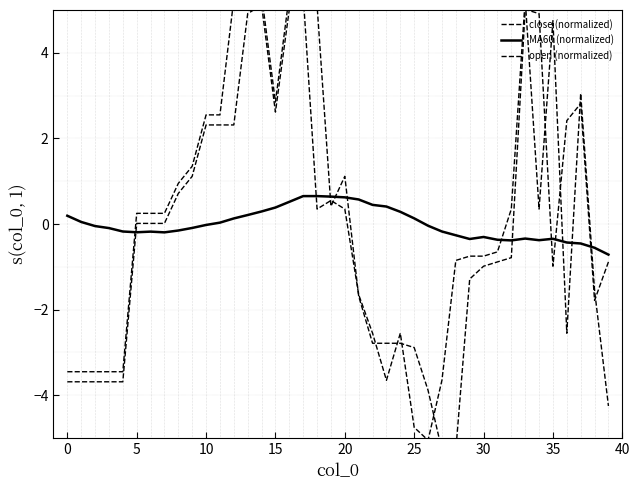

At which category is the sum across all series the highest?

17